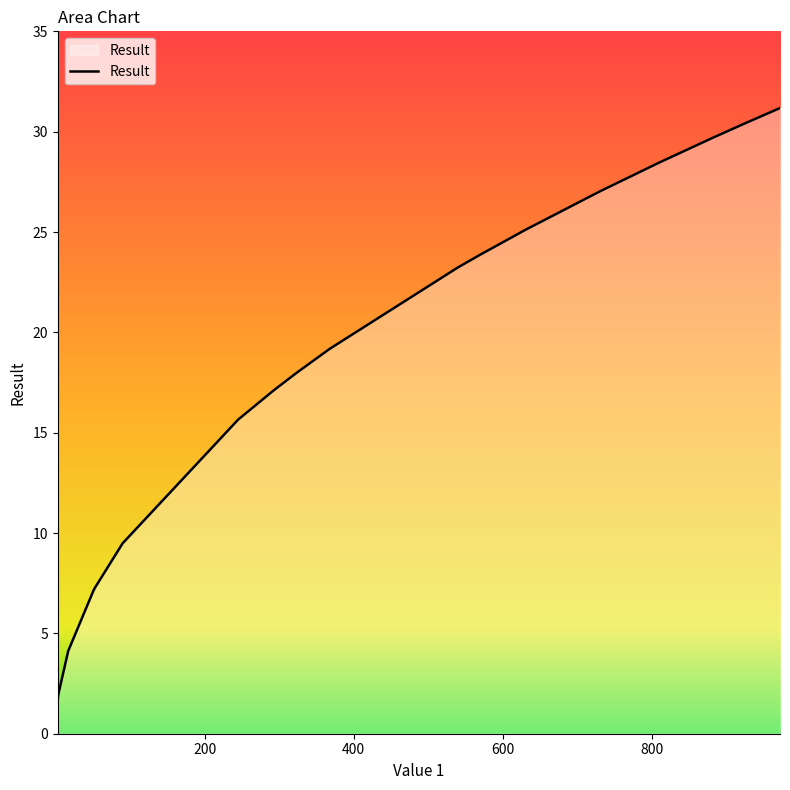

What is the greatest value displayed?

31.2